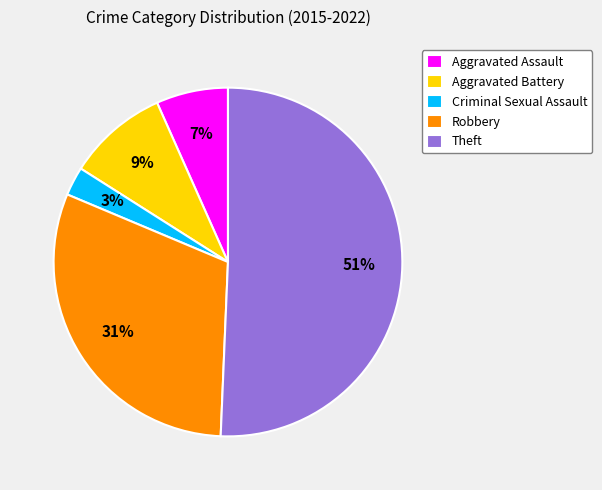

Is it true that Aggravated Assault is 18% of the pie?

False